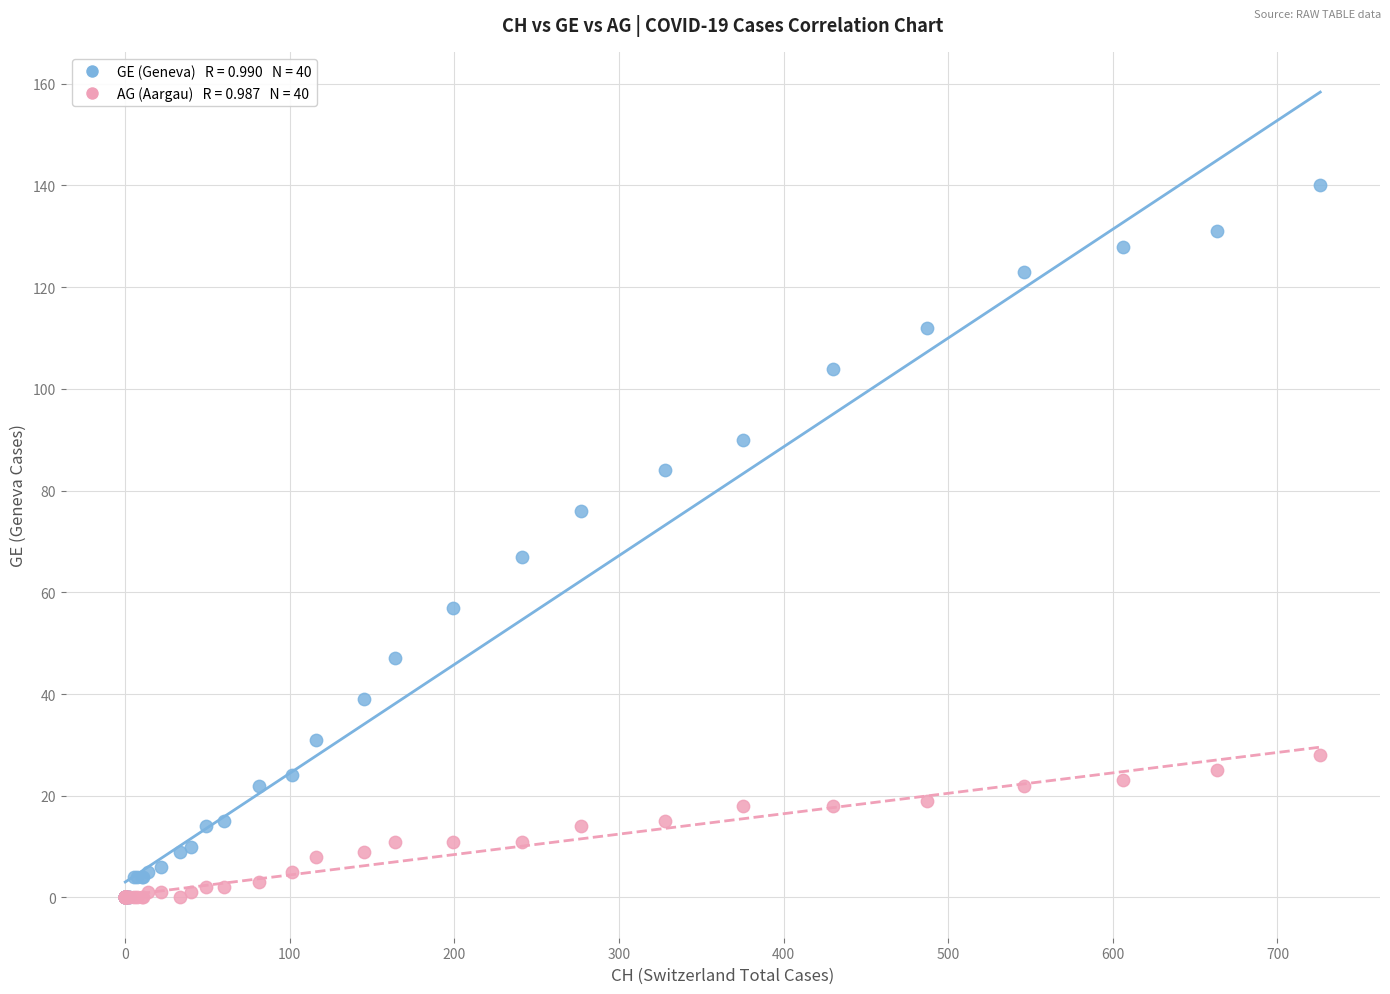

Across all series, what Y value is closest to 70?

67